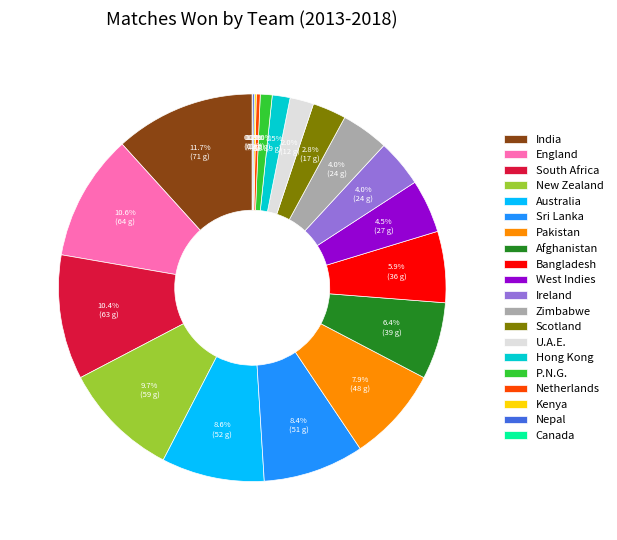

What percentage is NOT represented by Pakistan?

92.1%